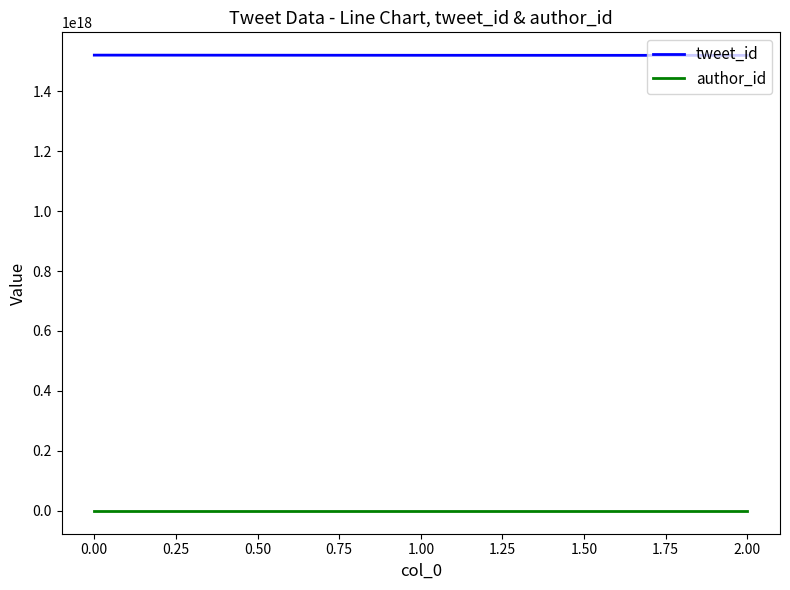

Is it true that tweet_id equals 2674509229415346688 at 0.00?

False